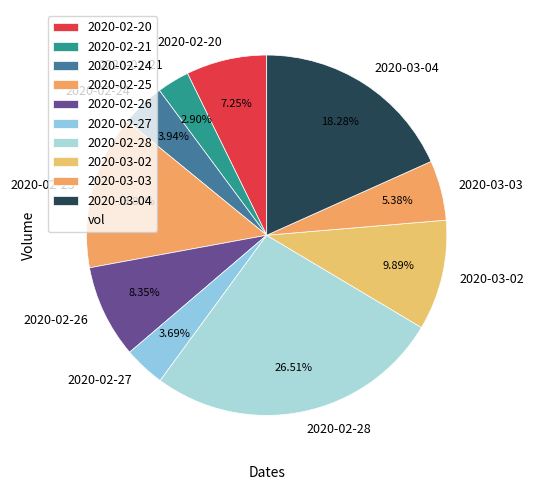

How many slices are in this pie chart?

10